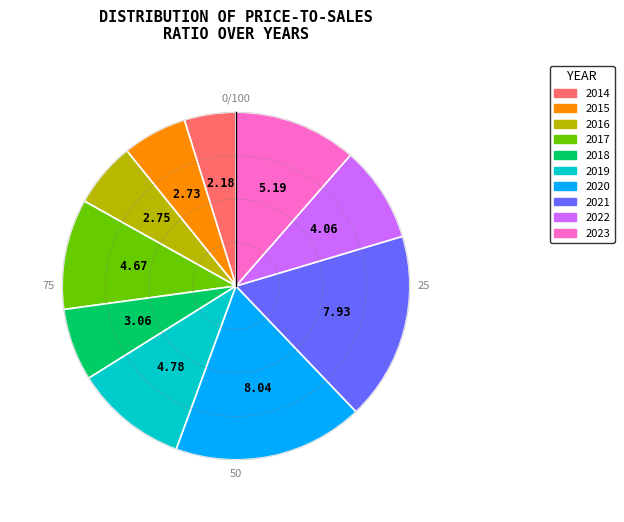

True or false: 2016 accounts for 6% of the total.

True